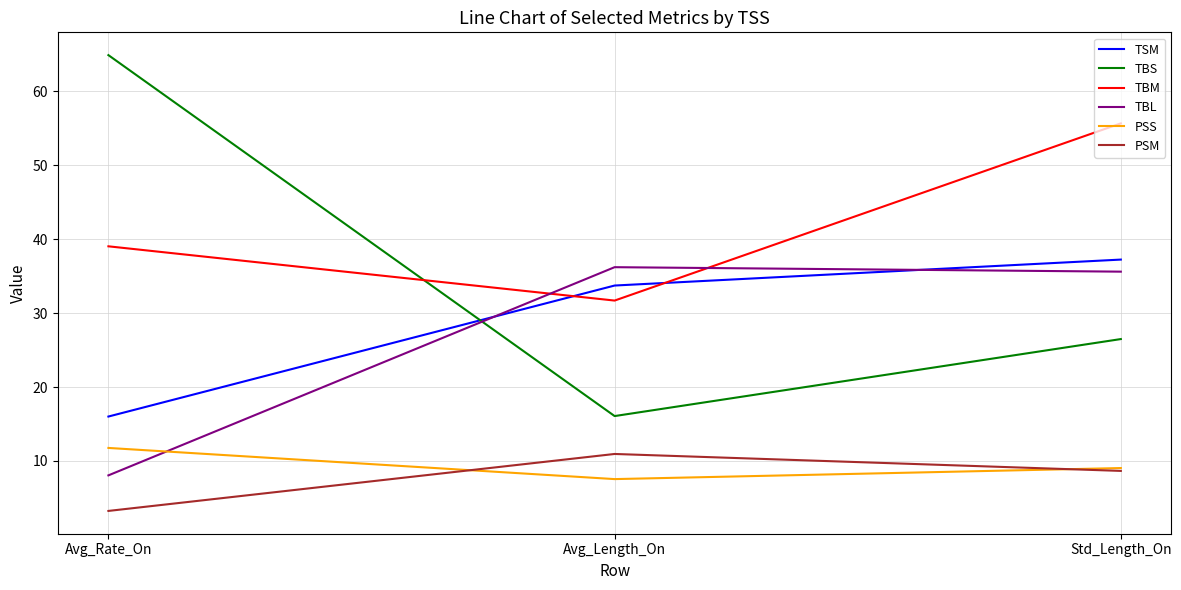

What is the highest value of the TBS series?

64.9